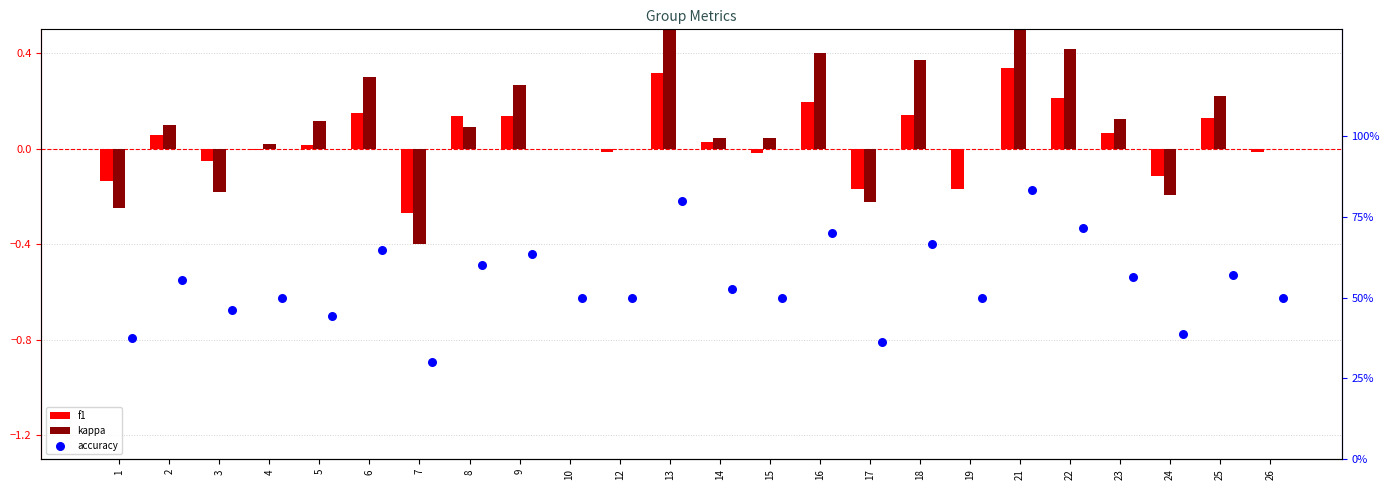

What are all the series names shown in the legend?

f1, kappa, accuracy